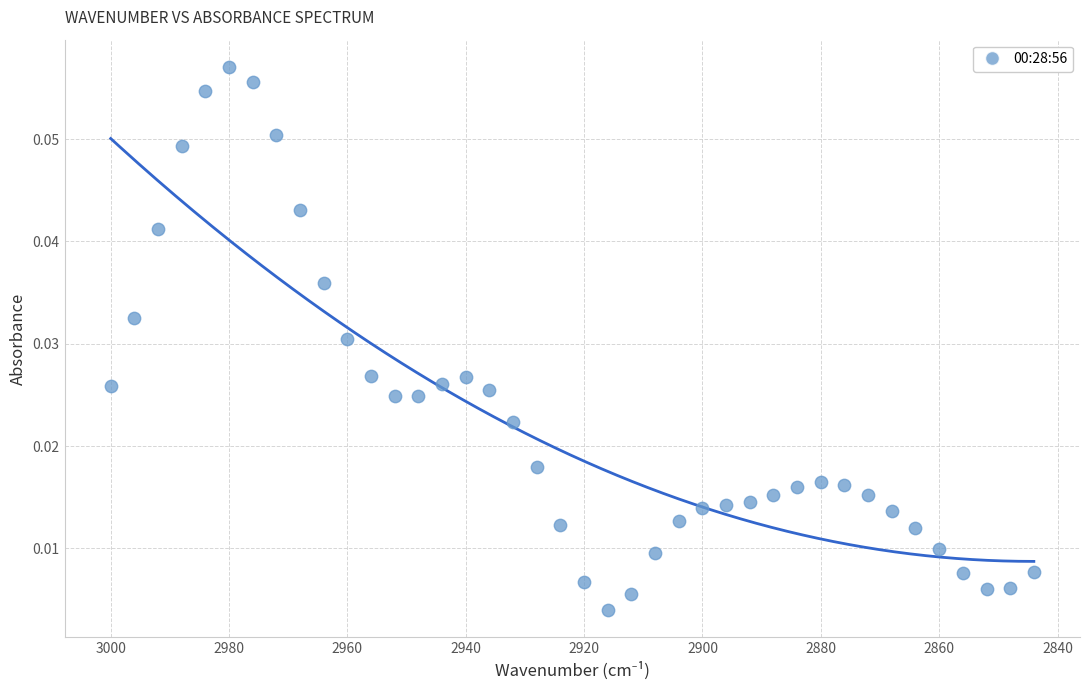

What is the range of X values (max minus min)?

156.0